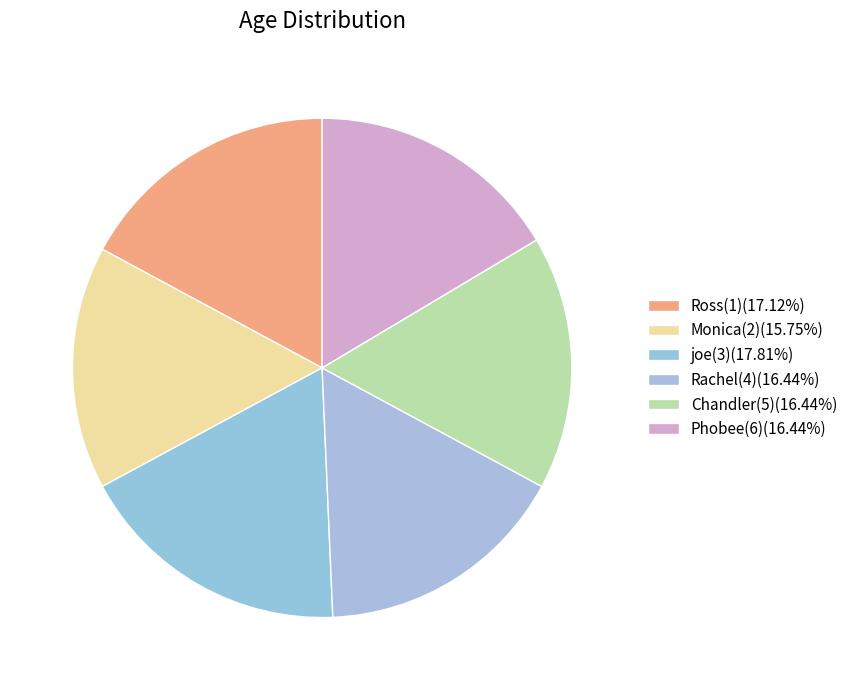

Count the number of slices in the pie.

6